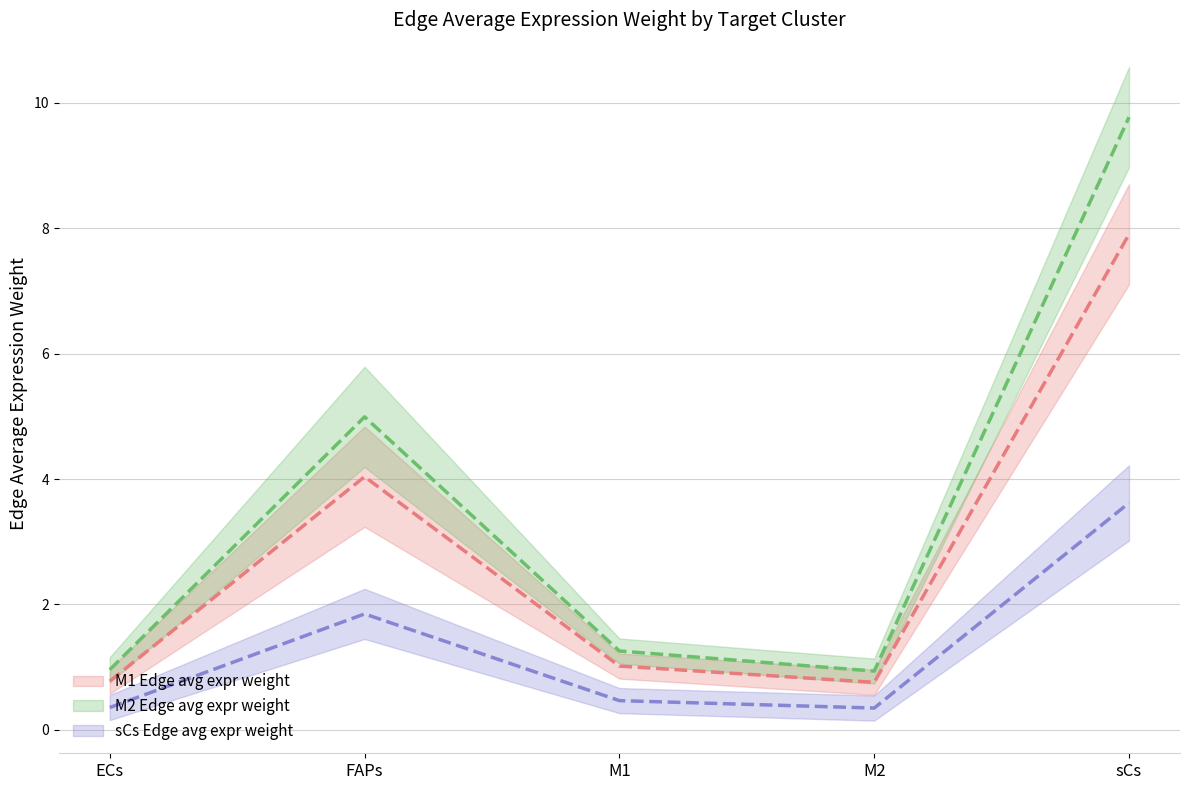

What is the difference between the M2 Edge avg expr weight values at M1 and M2?

0.3